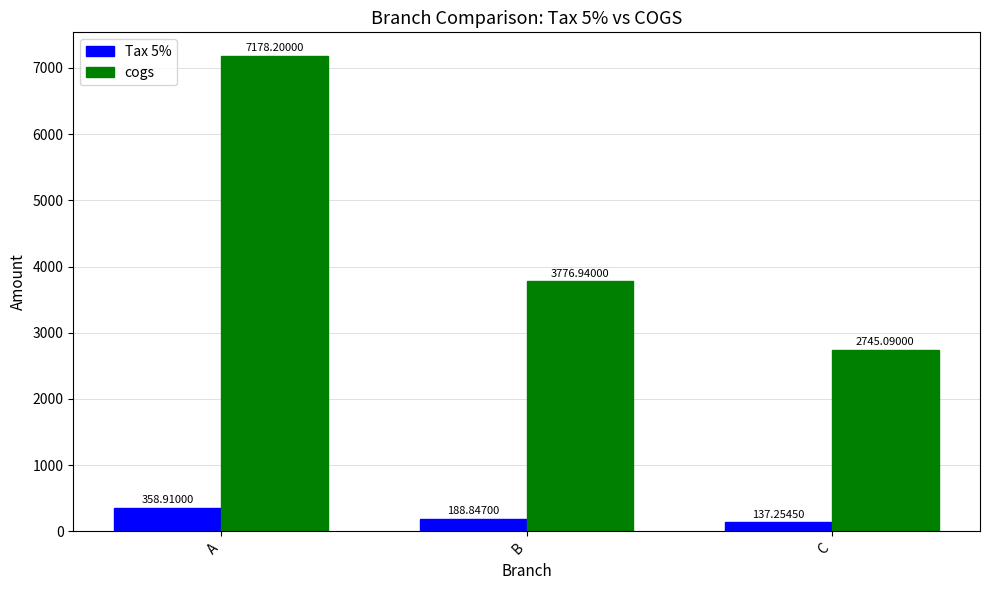

Rank the series at A from highest to lowest value.

cogs, Tax 5%